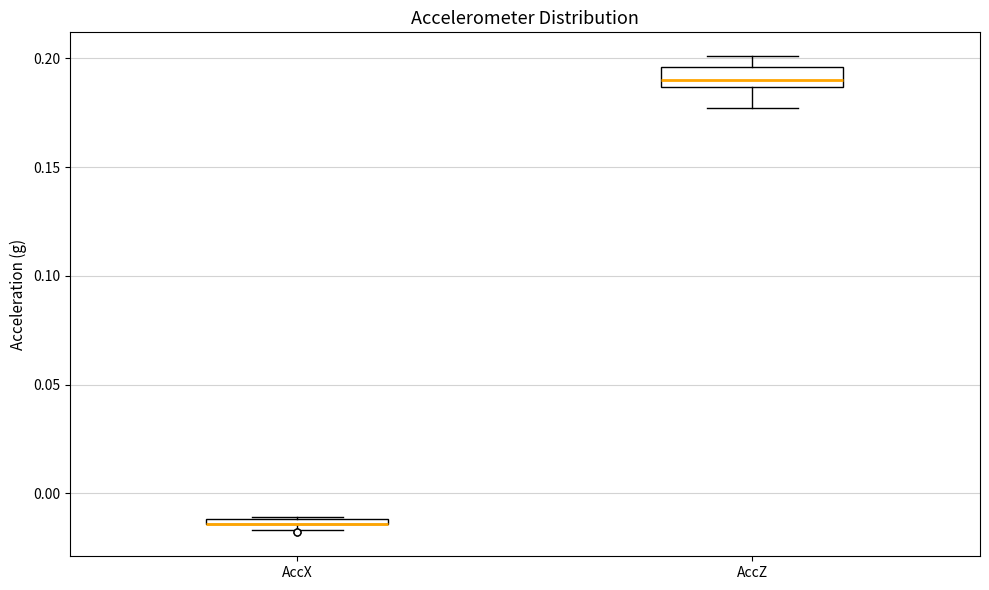

Where is the upper edge of the box for AccX on the y-axis? The values are not printed on the chart, so give them approximately, as read against the axis.

-0.010